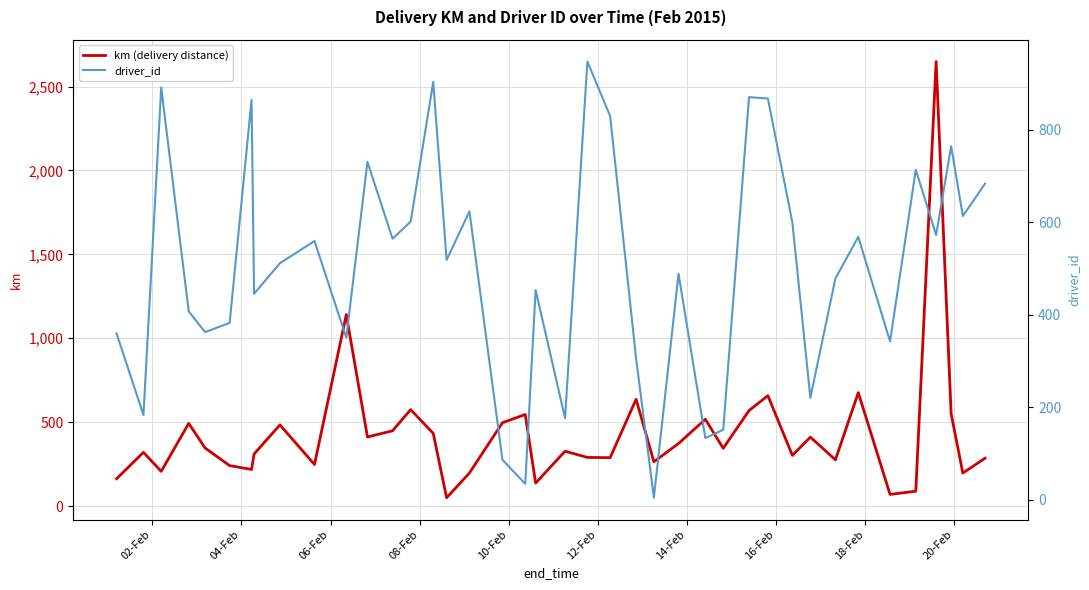

What is the difference between the maximum and minimum values in the km (delivery distance) series?

2599.8